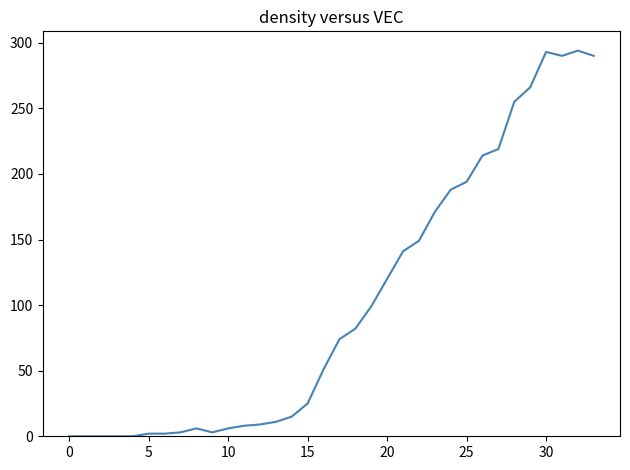

True or false: the data has more than 1 interior local peaks.

True